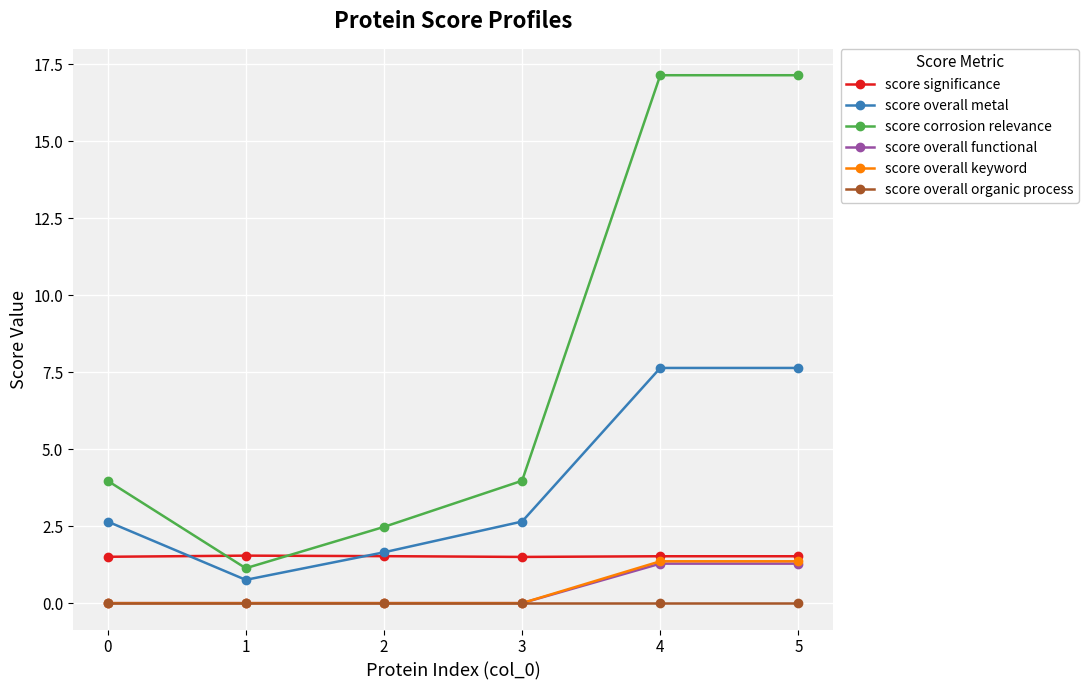

What value does the score corrosion relevance series have at 5?

17.1